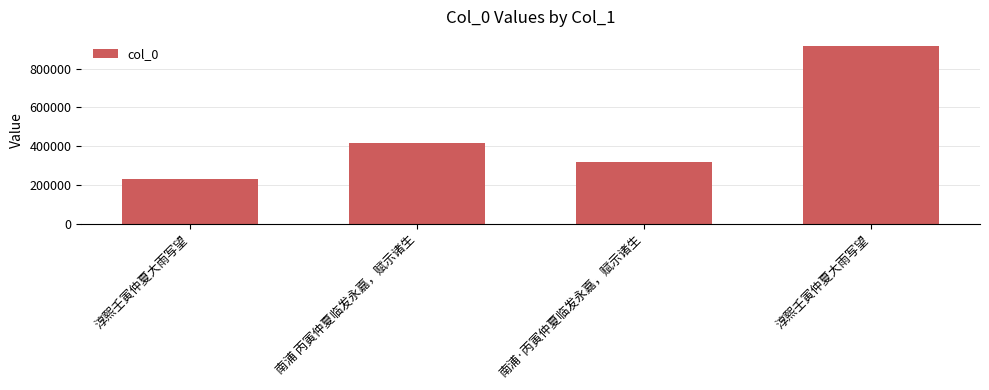

What is the smallest value displayed?

228876